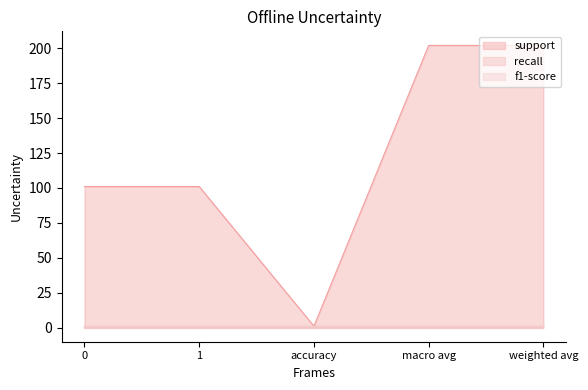

What is the label of the 3rd point from the right?

accuracy